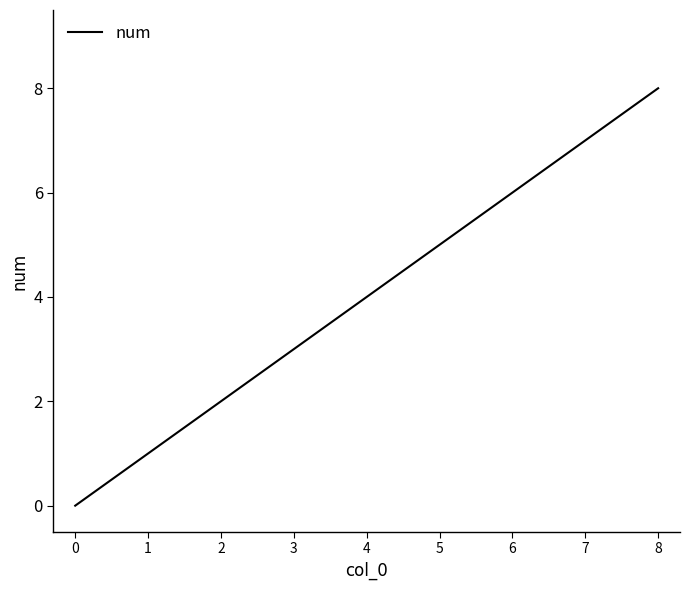

The value at 4 is 4. True or false?

True